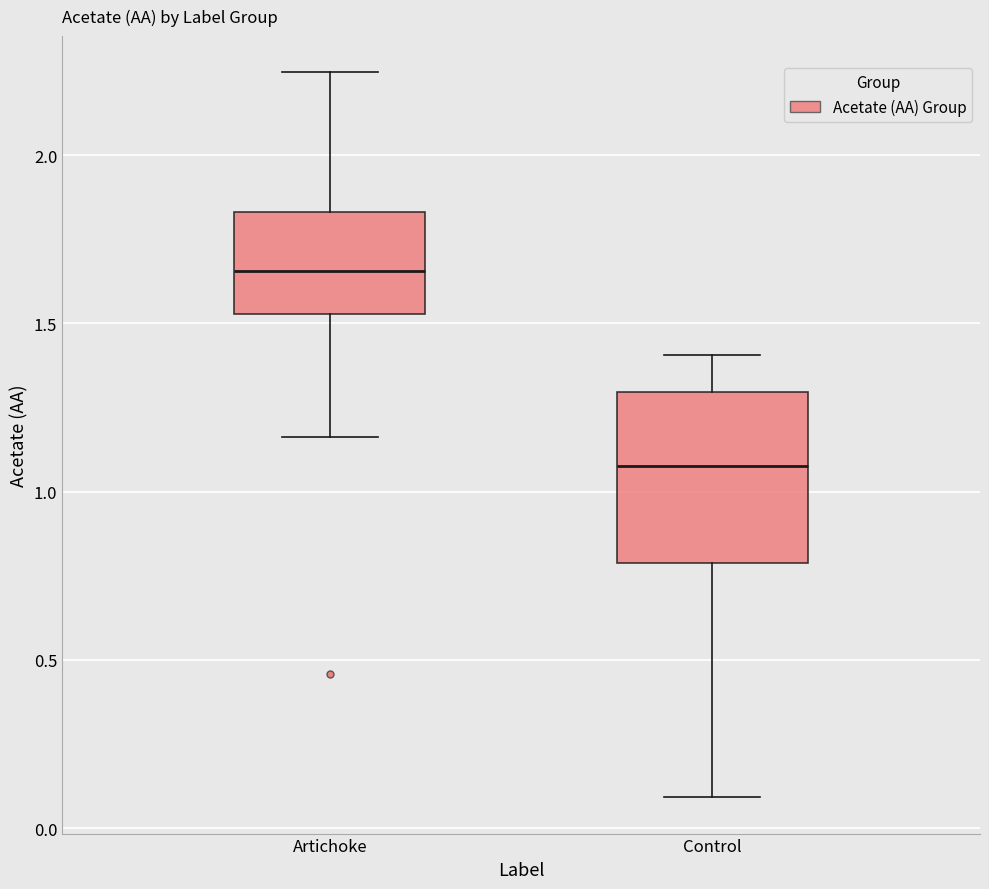

Which box has the lowest median line?

Control